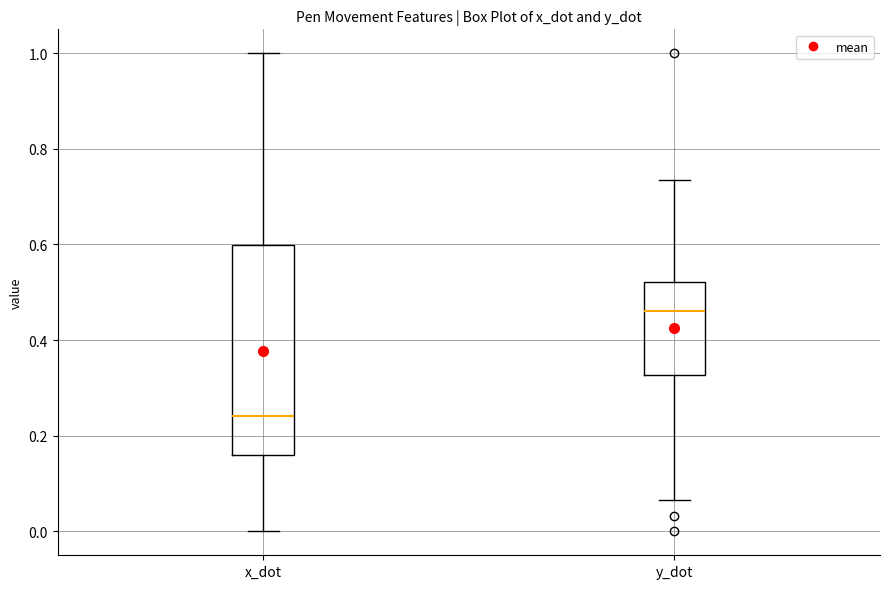

Where does the upper whisker of the box for y_dot end on the y-axis? The values are not printed on the chart, so give them approximately, as read against the axis.

0.74